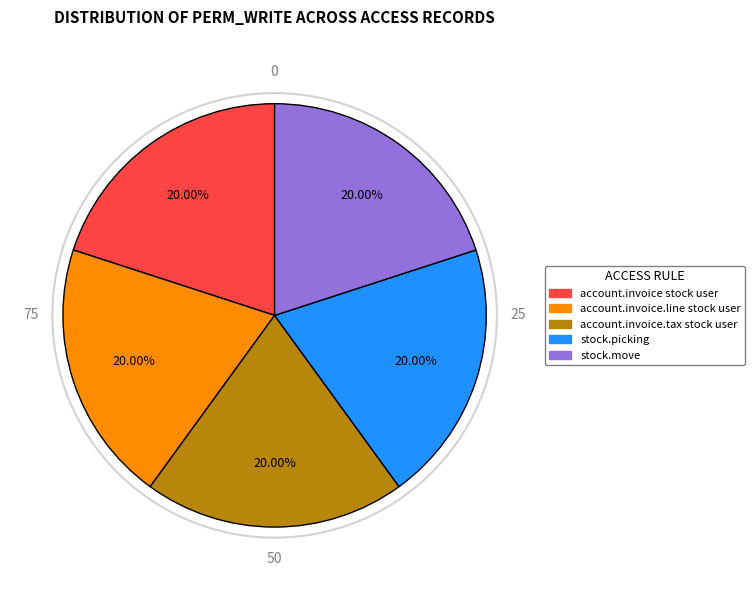

Does any single category account for the majority?

No